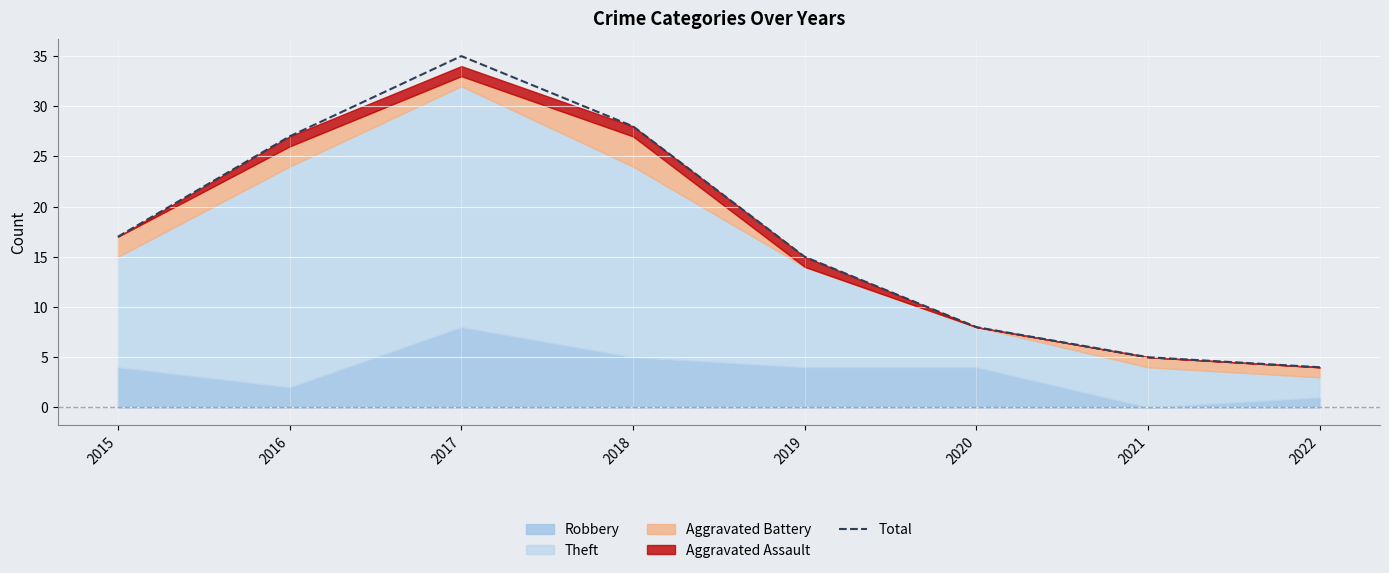

Rank the categories by value from highest to lowest.

2017, 2018, 2016, 2015, 2019, 2020, 2021, 2022